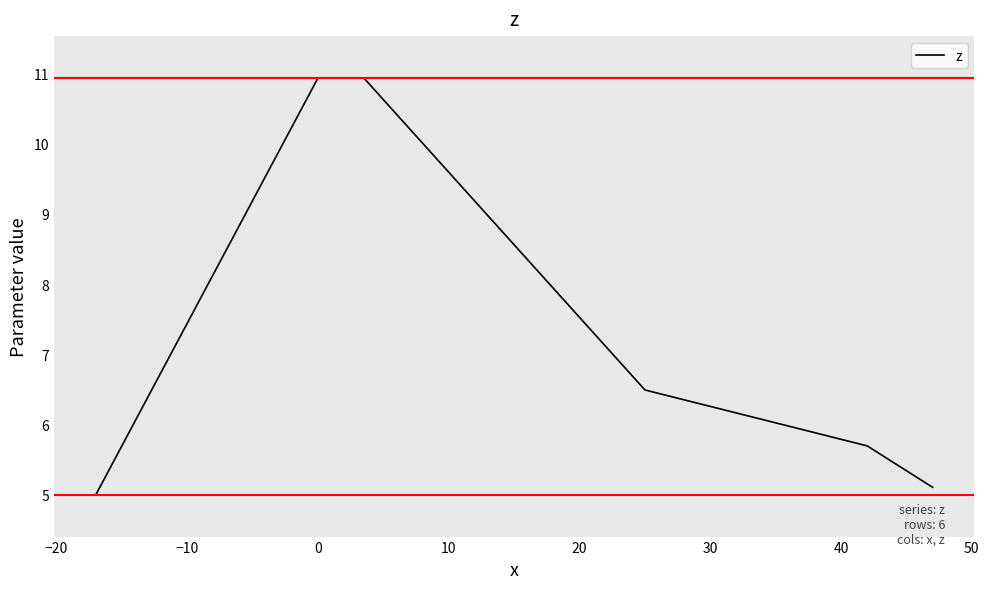

What is the average value?

7.4